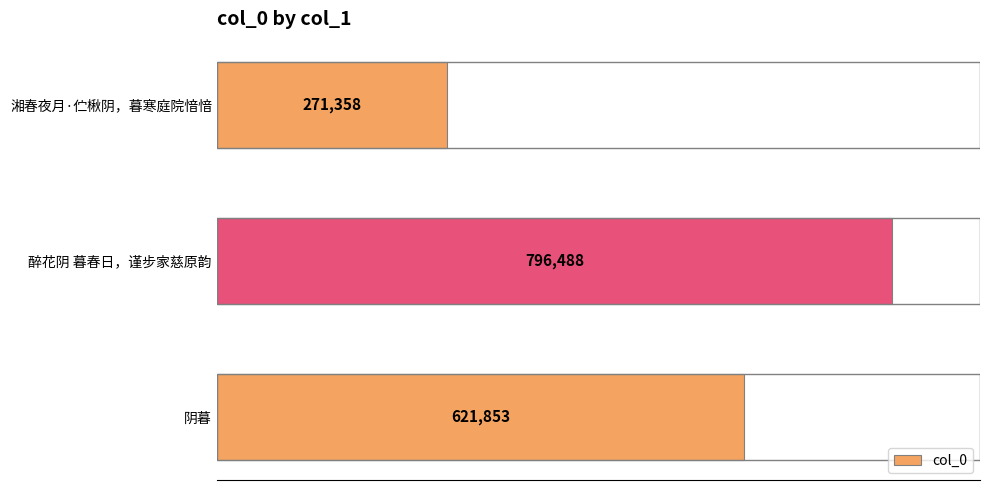

Count the values in the range 271358 to 796488.

3